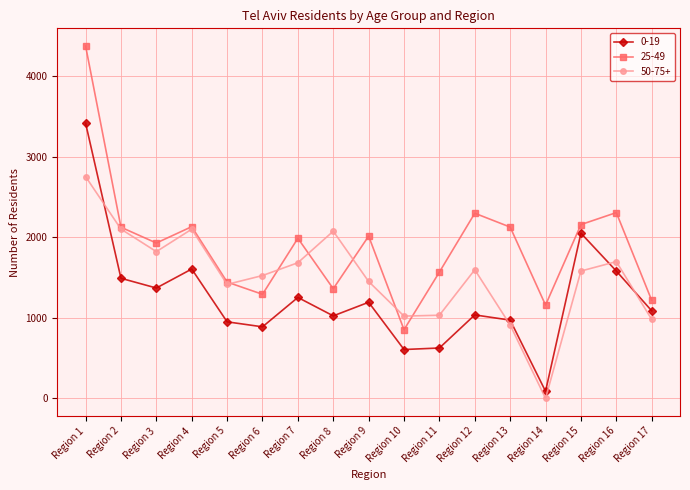

Rank the series by their average value, from lowest to highest.

0-19, 50-75+, 25-49